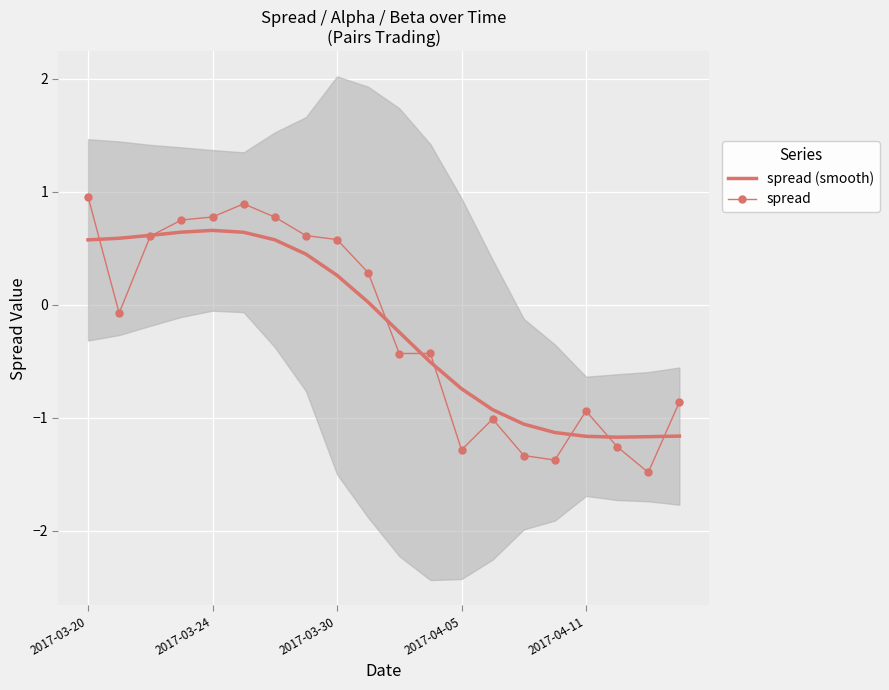

What is the difference between the maximum and minimum values in the spread series?

2.4